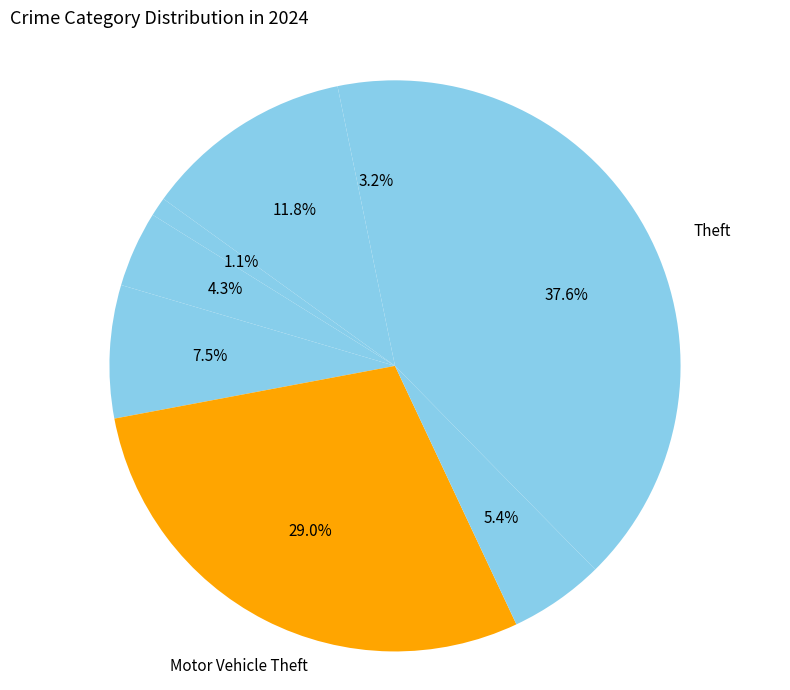

How many segments does this pie chart have?

8